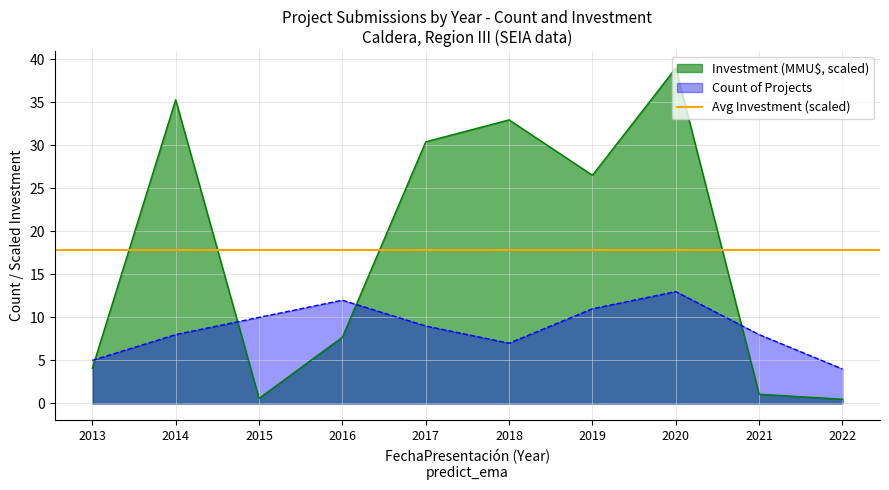

What is the sum of all Count values?

87.0